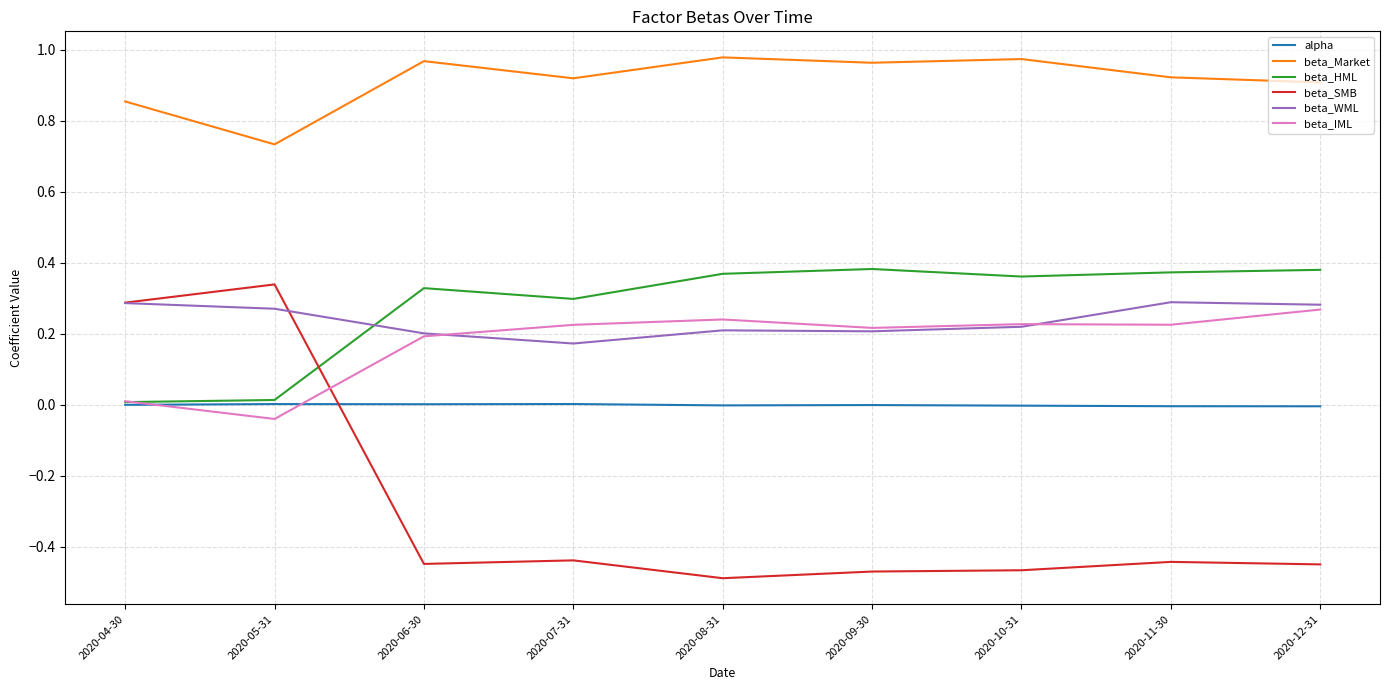

What are all the series names shown in the legend?

alpha, beta_Market, beta_HML, beta_SMB, beta_WML, beta_IML